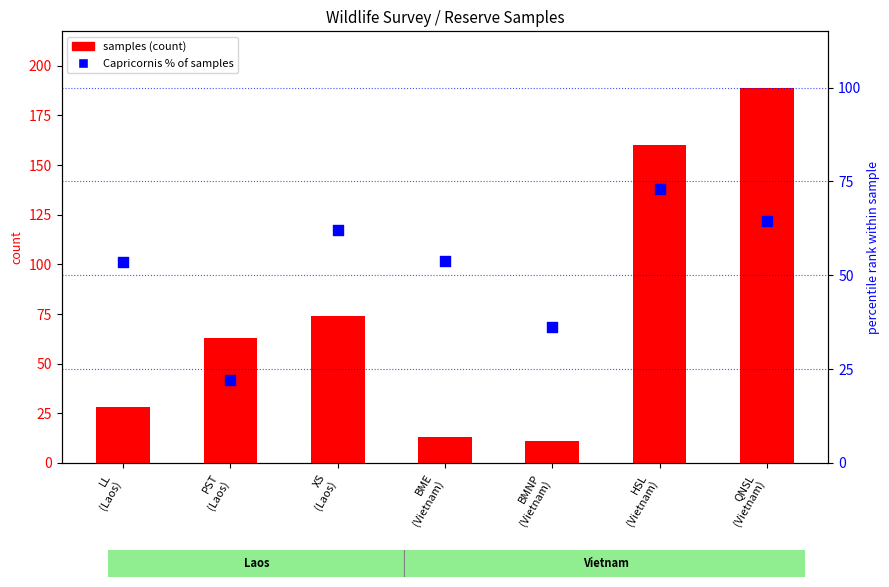

At how many categories does at least one series exceed 15?

7